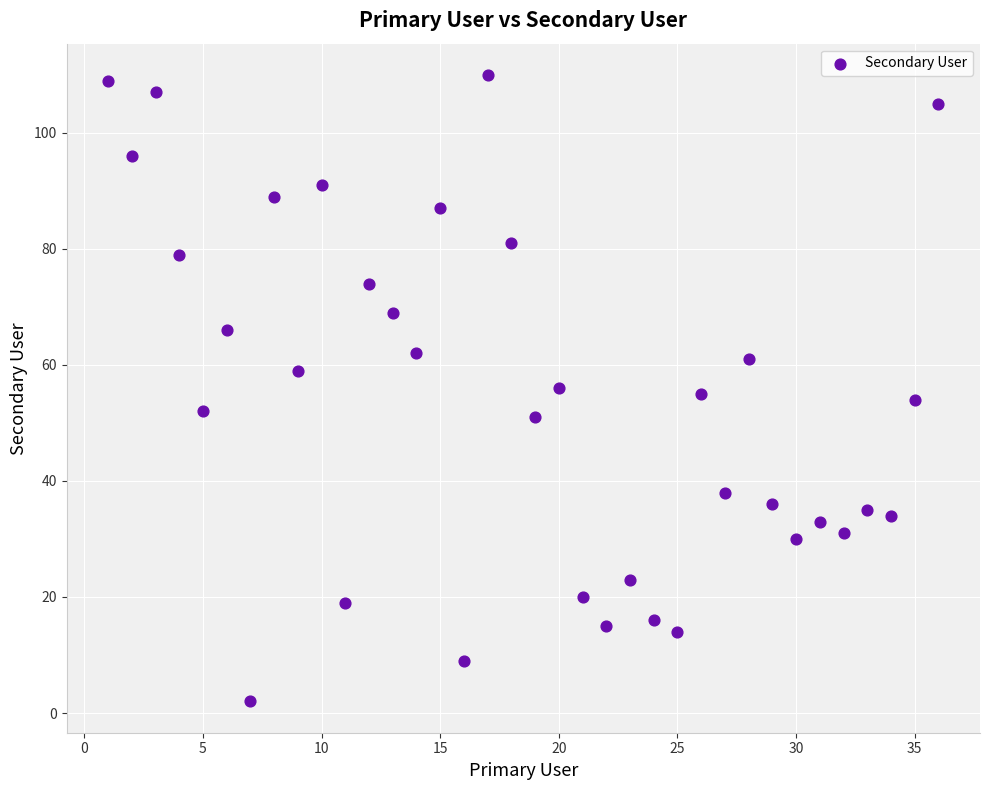

What is the range of X values (max minus min)?

35